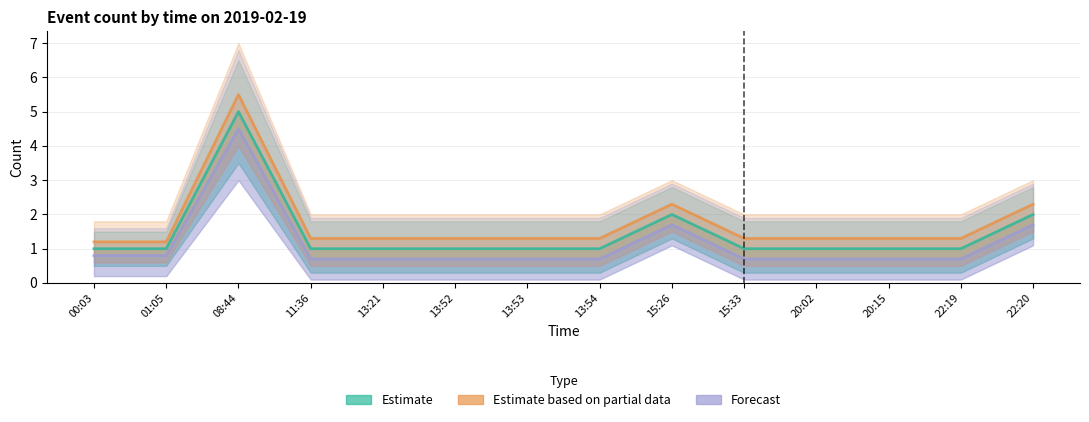

True or false: Estimate and Forecast cross at least once.

False